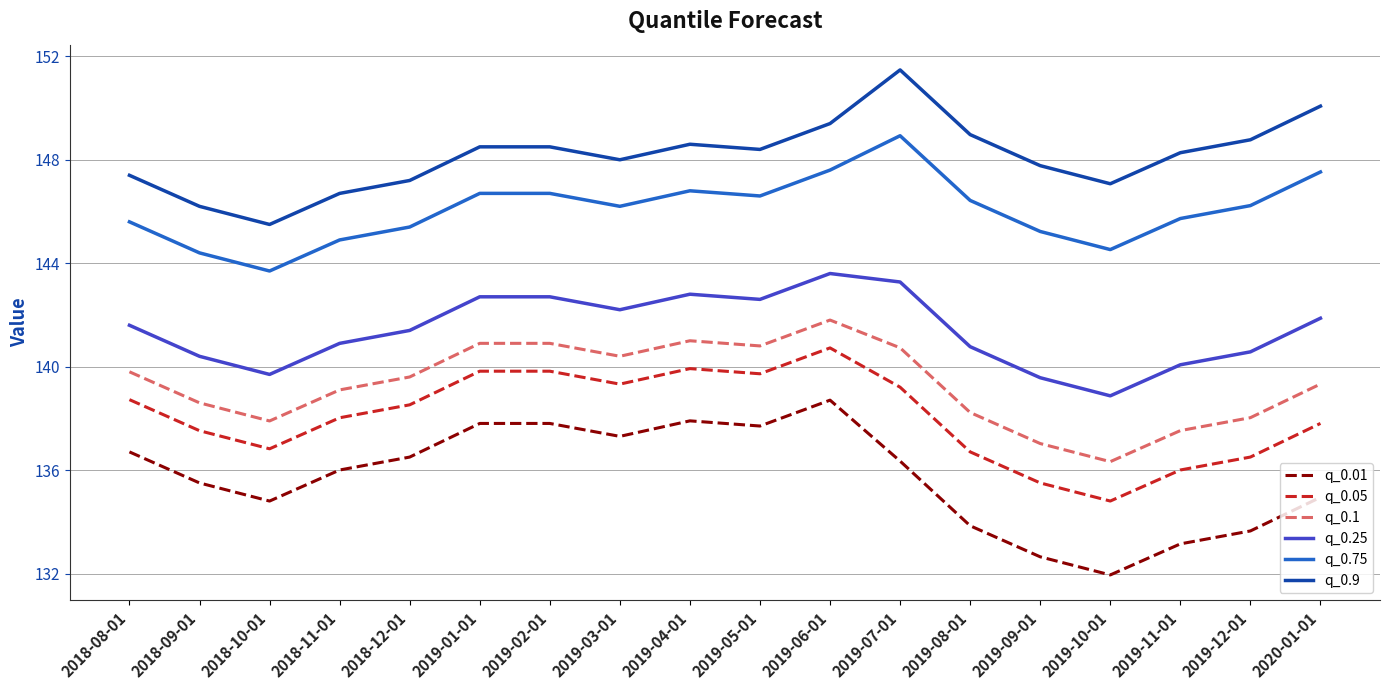

What position from the right is 2019-01-01?

13